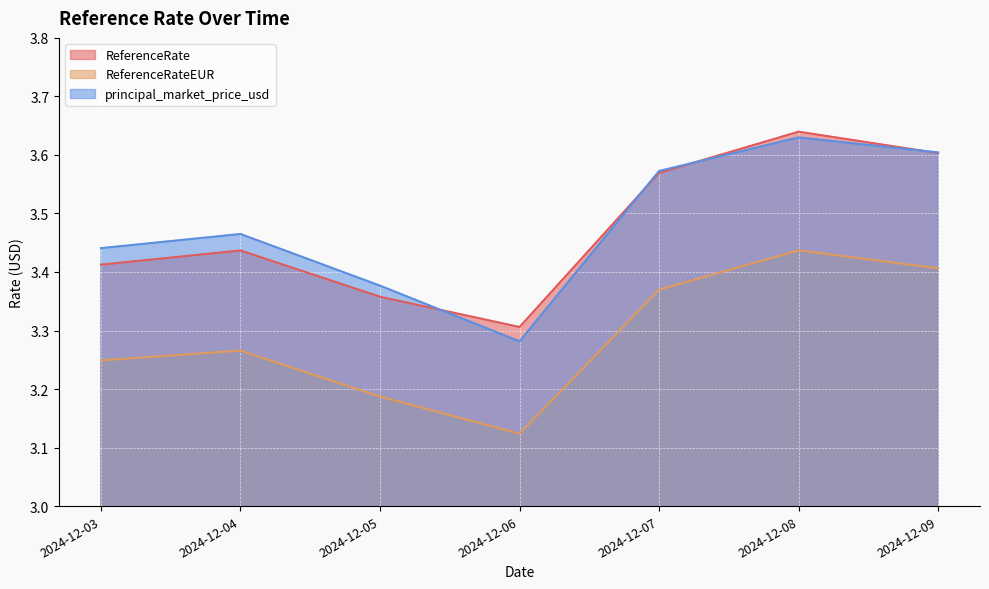

Which series has the widest spread of values?

principal_market_price_usd